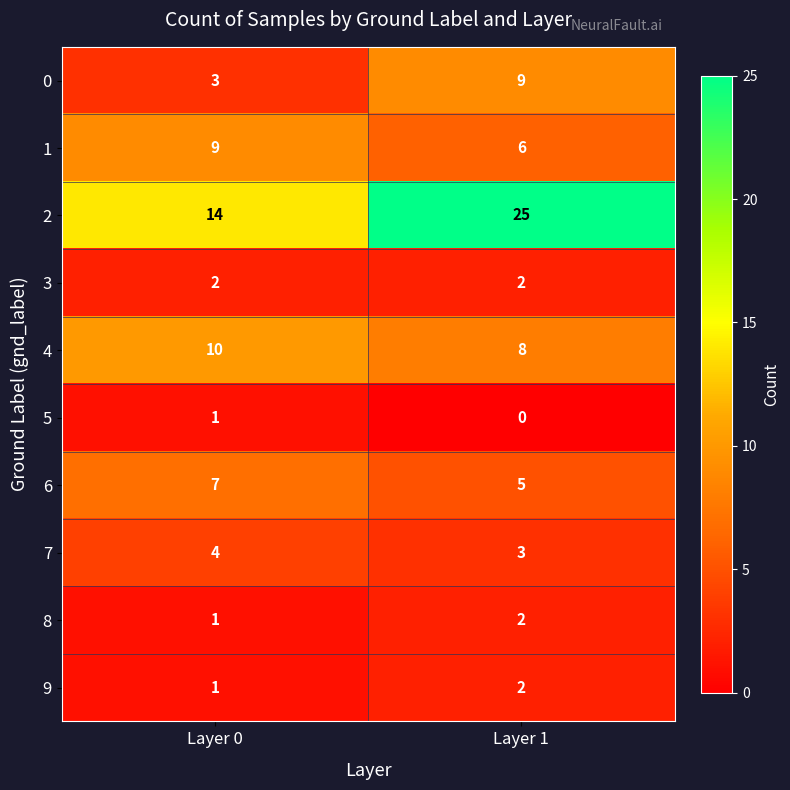

How many data points in 7 are less than 4?

1